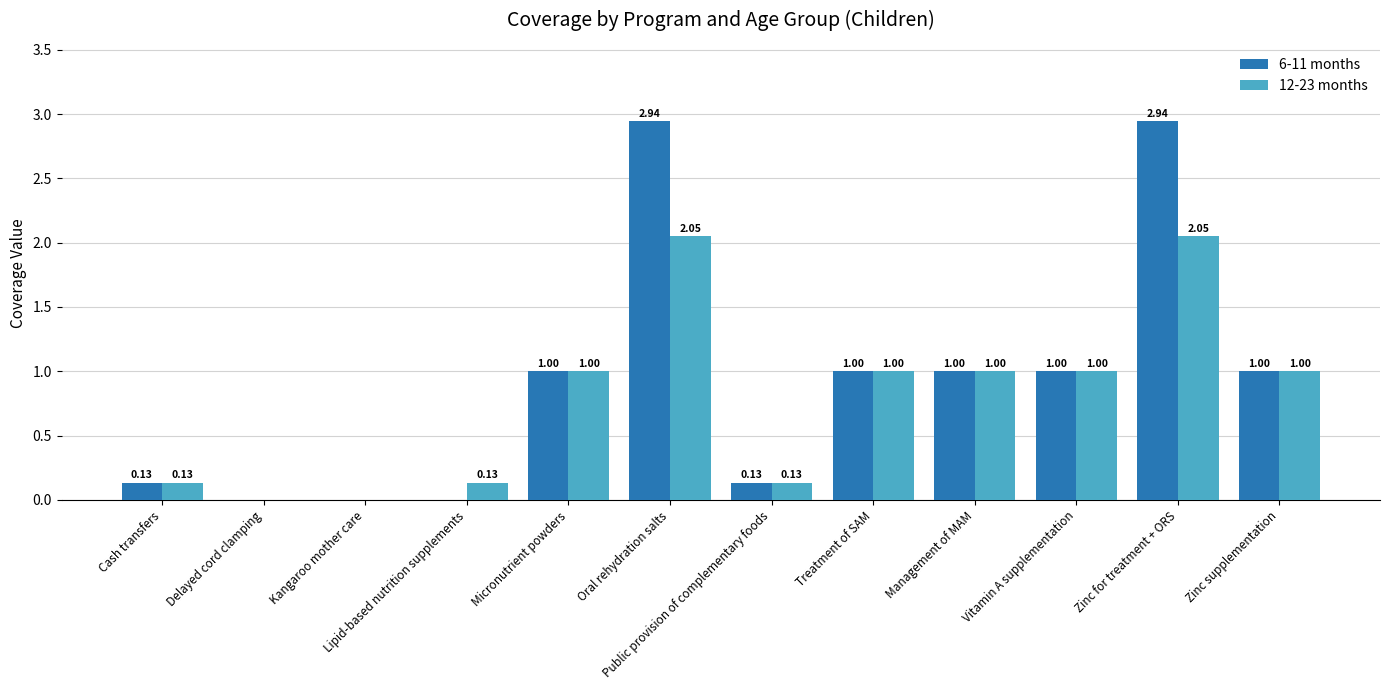

Are the bars horizontal?

No